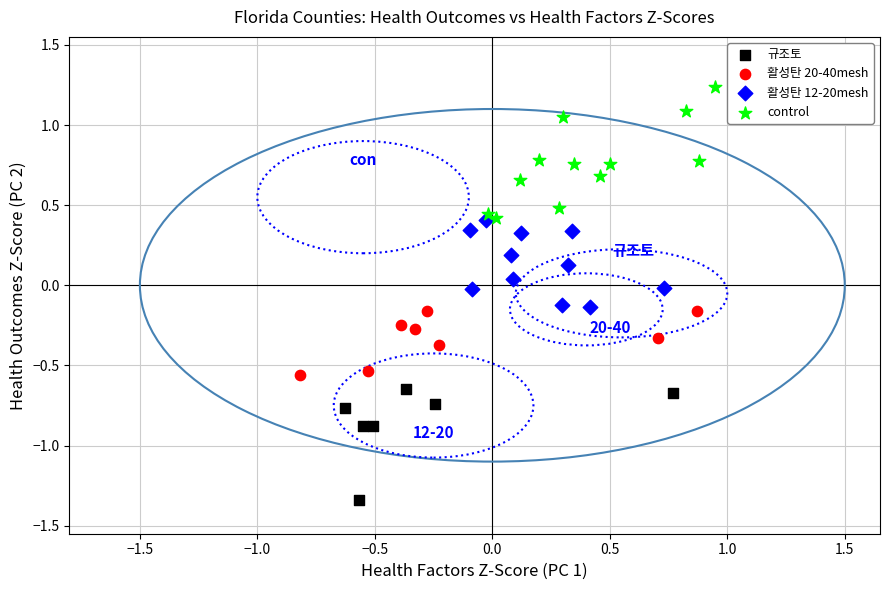

Which series contains the lowest Y value?

규조토